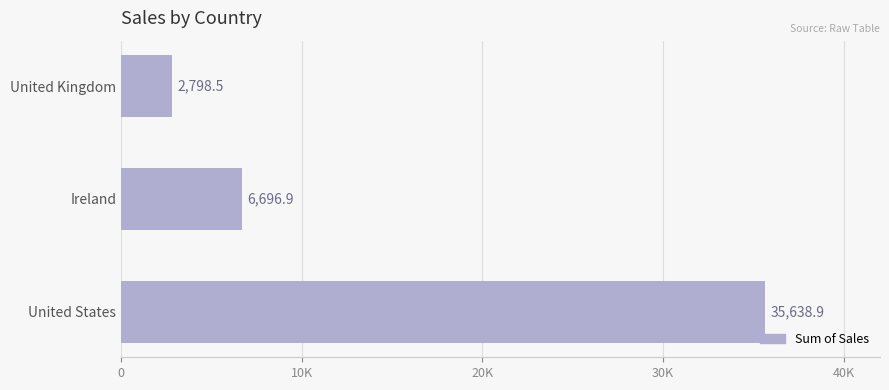

Rank the categories by value from highest to lowest.

United States, Ireland, United Kingdom